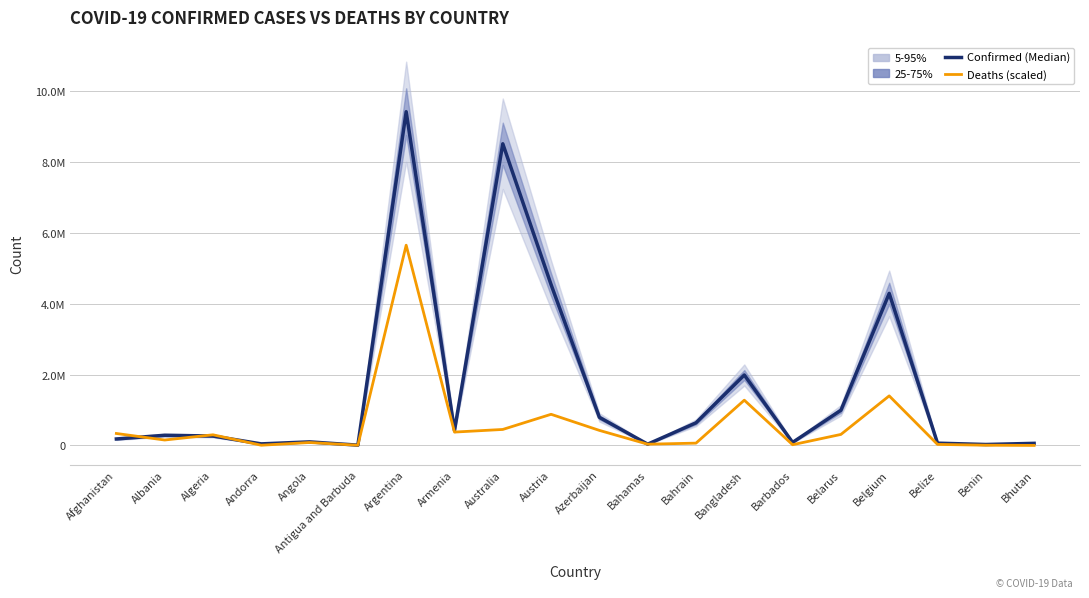

The value of Confirmed (Median) at Bahrain is 1087018.5. True or false?

False